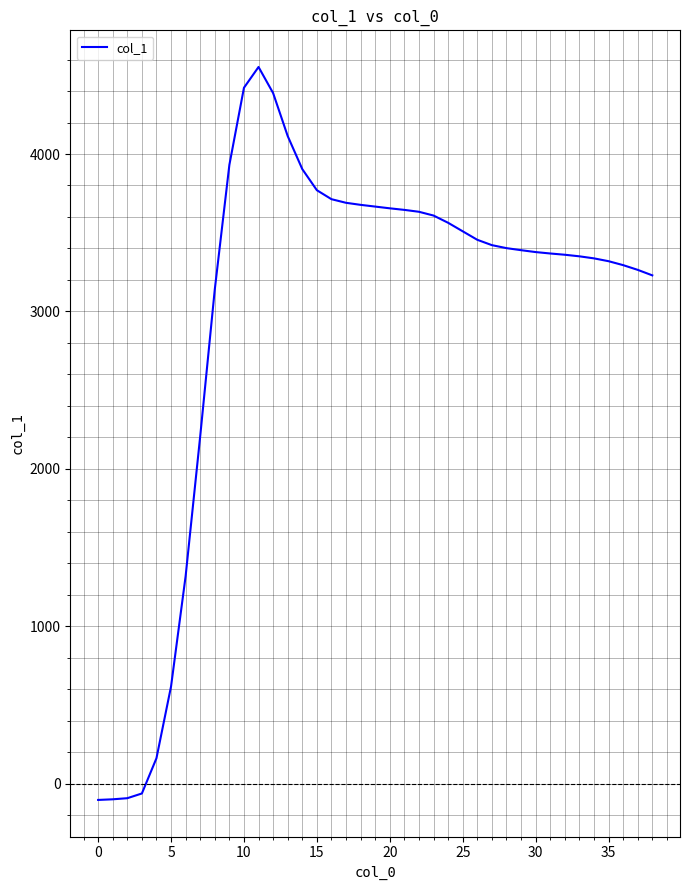

What is the greatest value displayed?

4553